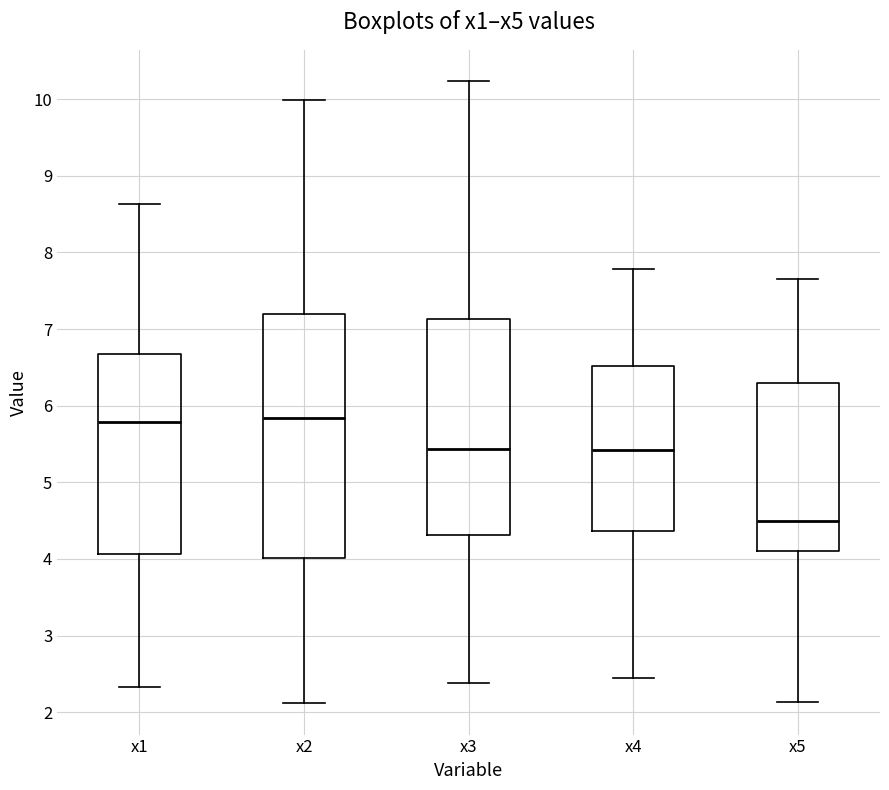

Reading left to right, read every box against the y-axis: the position of its median line, the range the box covers, and the ends of its whiskers. The values are not printed on the chart, so give them approximately, as read against the axis.

x1: median 5.8, box 4.1 to 6.7, whiskers 2.3 to 8.6
x2: median 5.8, box 4.0 to 7.2, whiskers 2.1 to 10.0
x3: median 5.4, box 4.3 to 7.1, whiskers 2.4 to 10.2
x4: median 5.4, box 4.4 to 6.5, whiskers 2.4 to 7.8
x5: median 4.5, box 4.1 to 6.3, whiskers 2.1 to 7.6